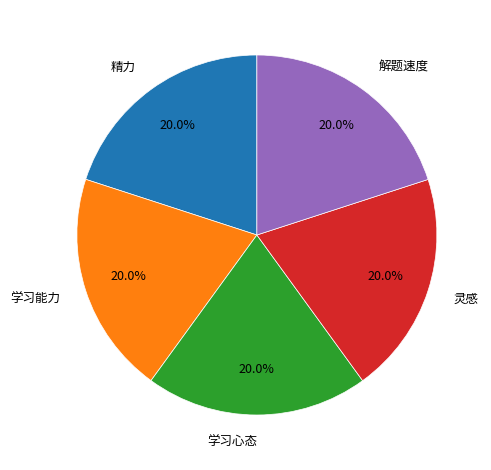

Combined, what portion of the pie is 解题速度 and 学习心态?

40.0%